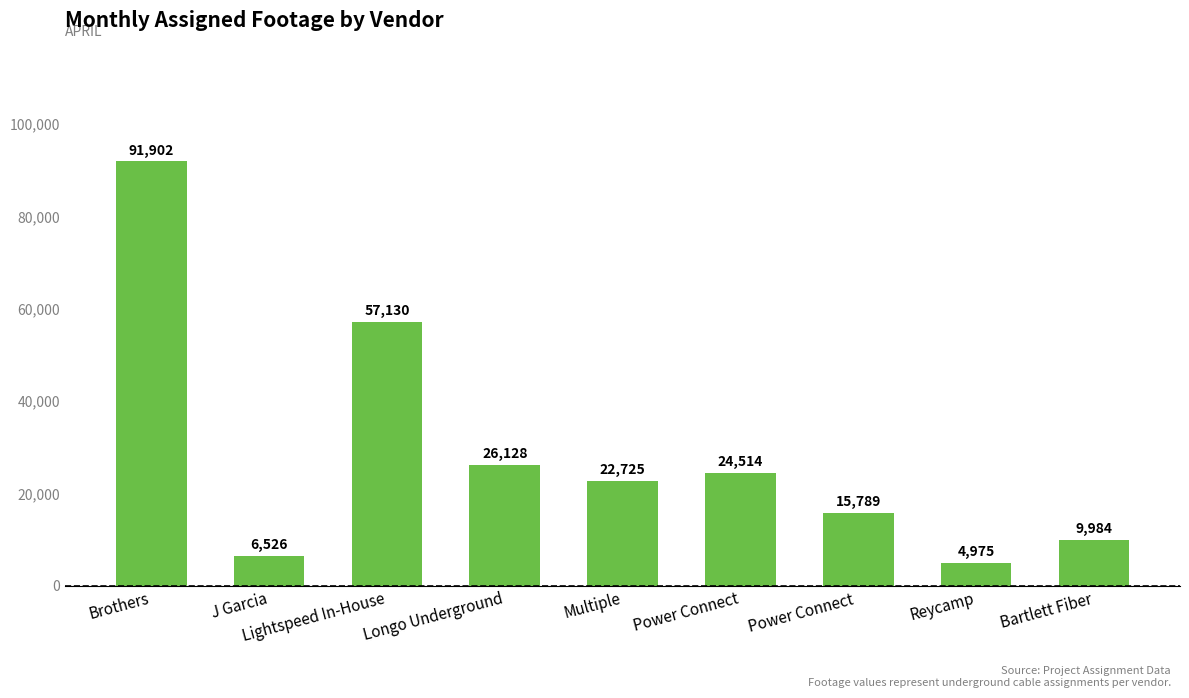

What is the difference between the values at J Garcia and Multiple?

16199